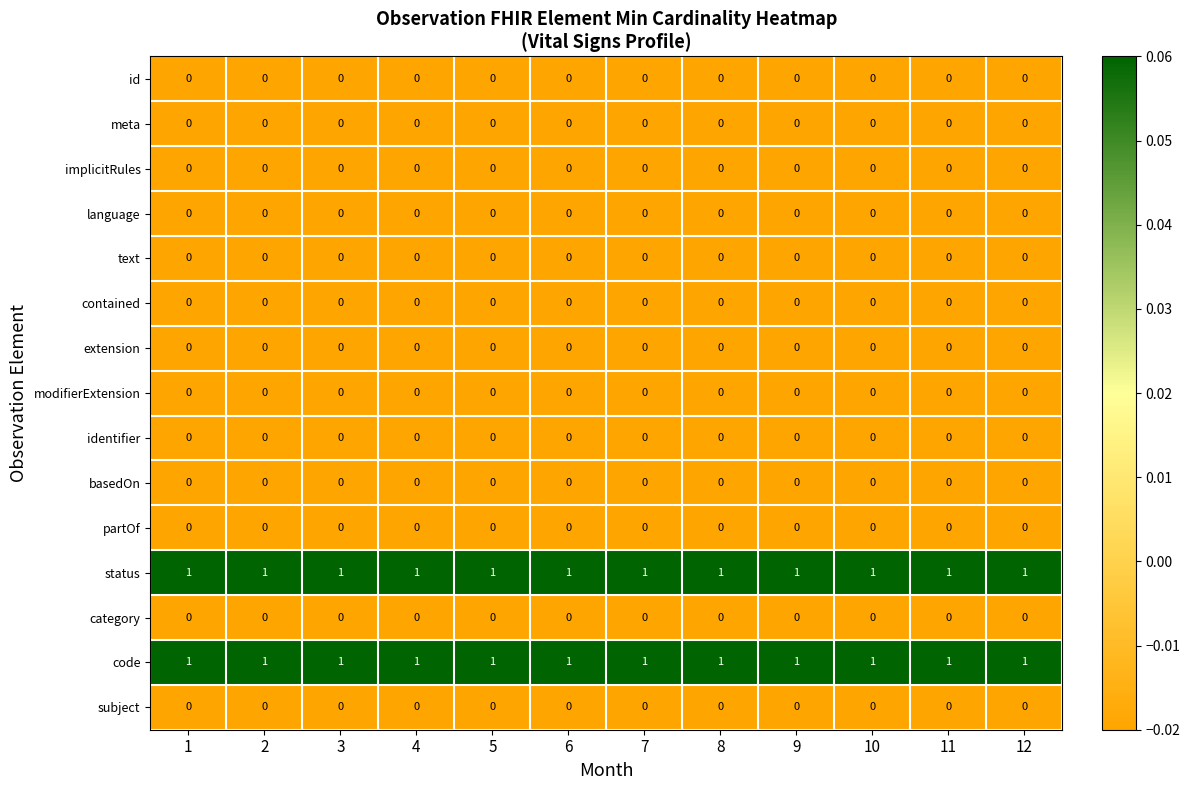

True or false: language has a value of 0 at 11.

True